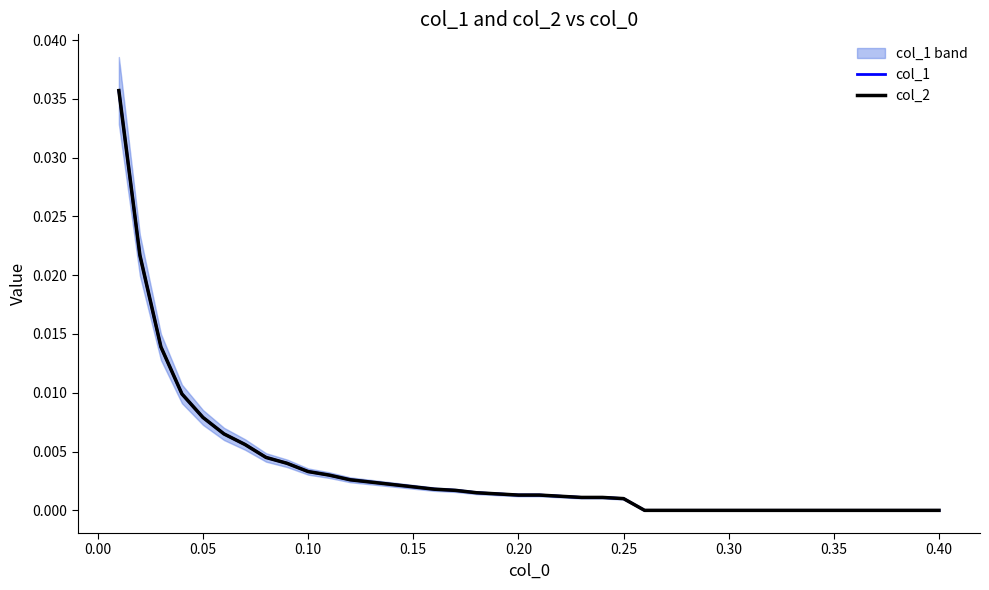

What are all the series names shown in the legend?

col_1, col_2